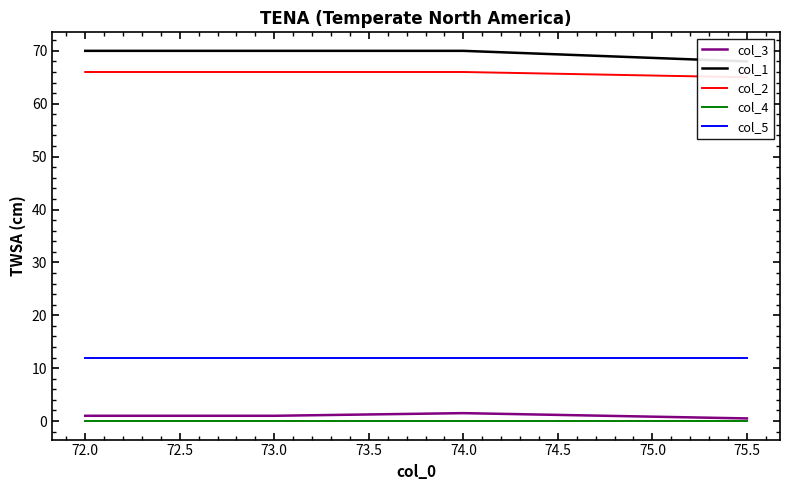

Read the col_5 value at 72.0.

12.0